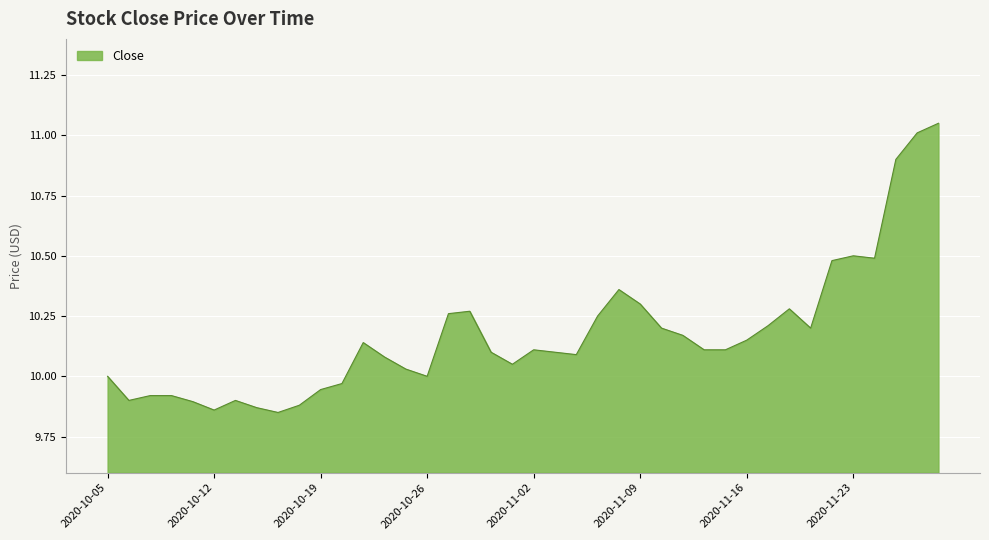

How many points are higher than both their immediate neighbors (excluding endpoints)?

7